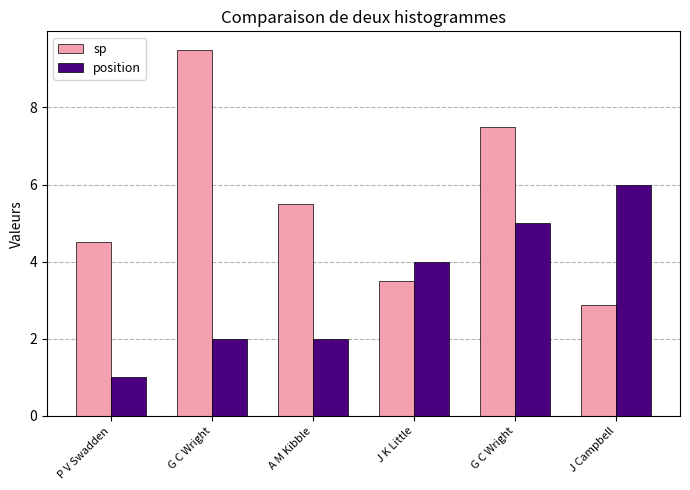

The sp series shows 2.9 at J Campbell. True or false?

True